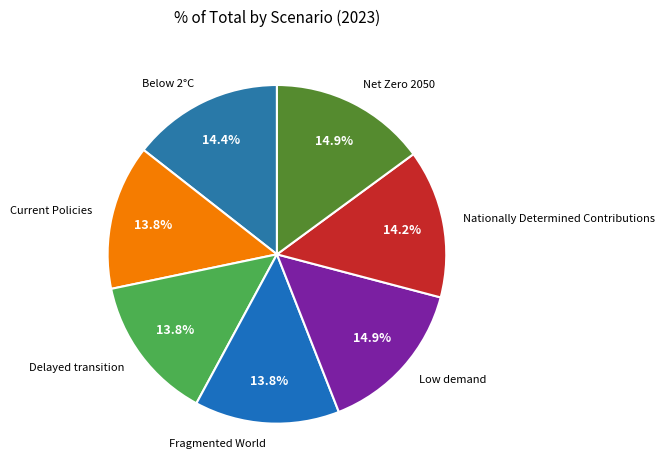

To the nearest percent, what is the combined percentage of Delayed transition and Below 2°C?

28%